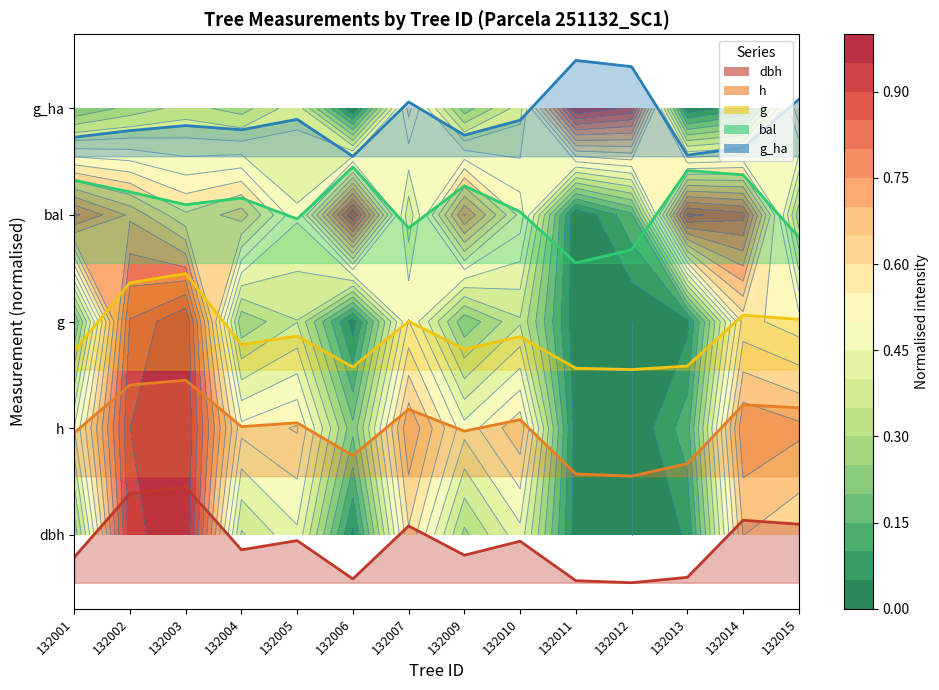

What is the approximate value of g_ha at 132007?

4.1